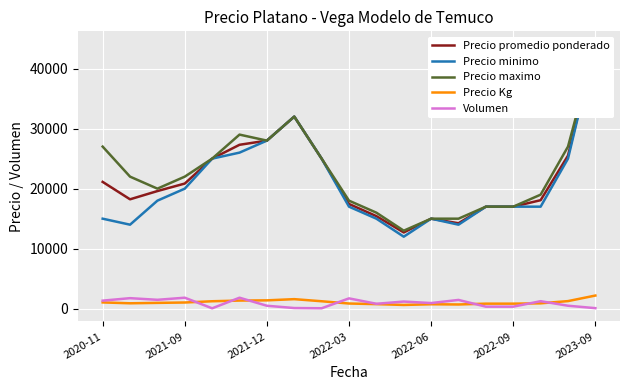

True or false: Precio maximo has a value of 44000 at 2023-09.

True